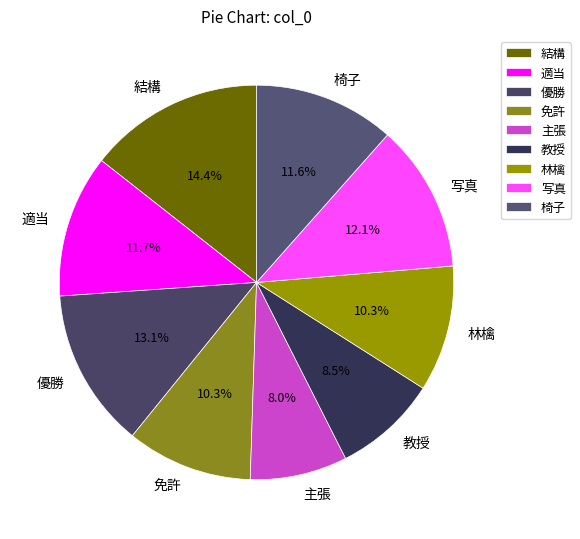

How much of the chart is everything except 優勝?

86.9%